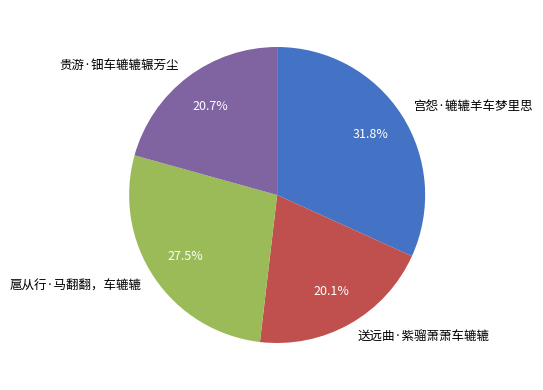

To the nearest percent, what is the average slice percentage?

25%